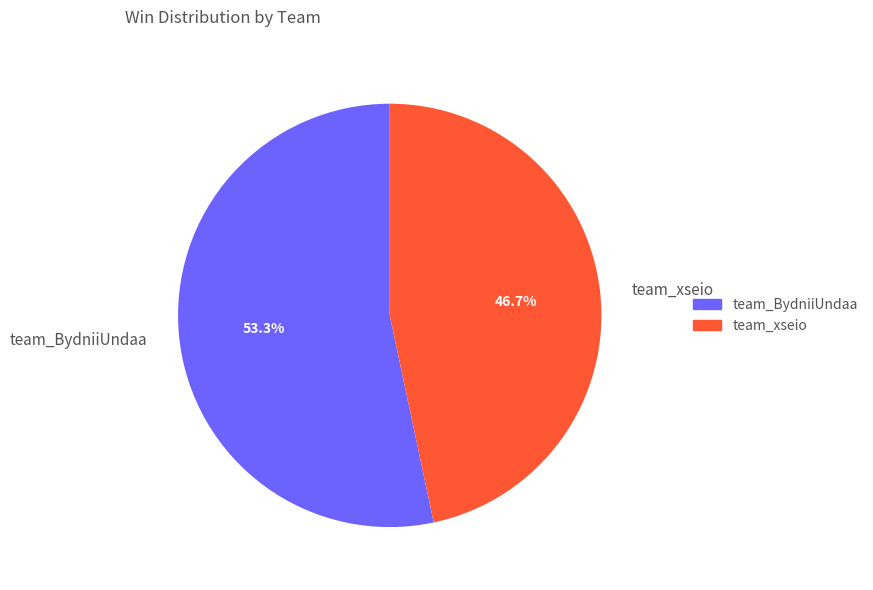

Is team_BydniiUndaa the majority of the pie?

Yes